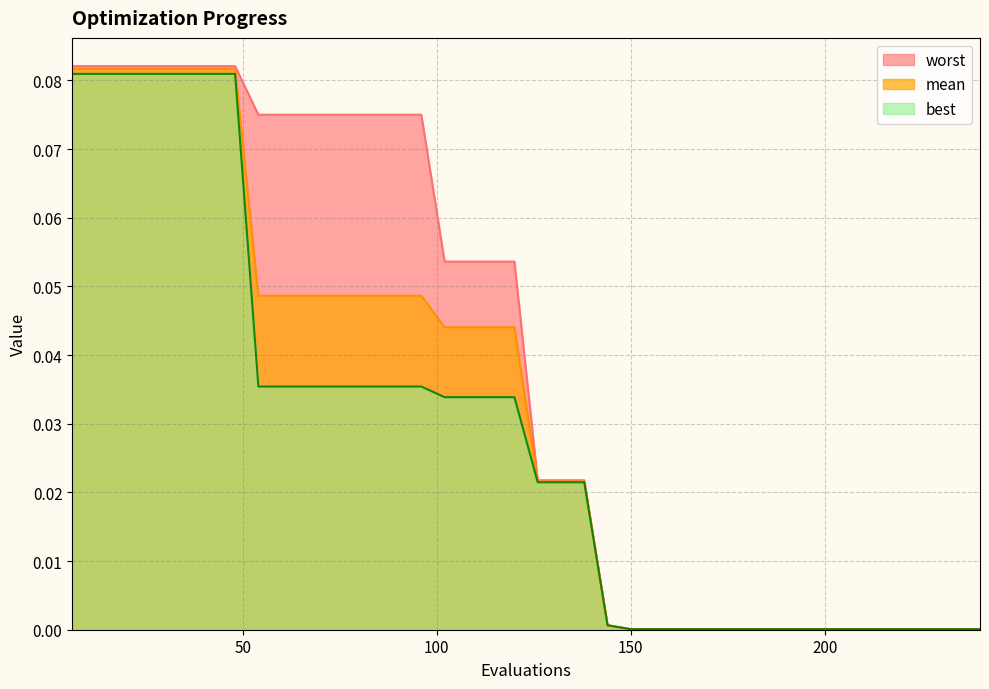

Where is worst nearest to the value 0?

150